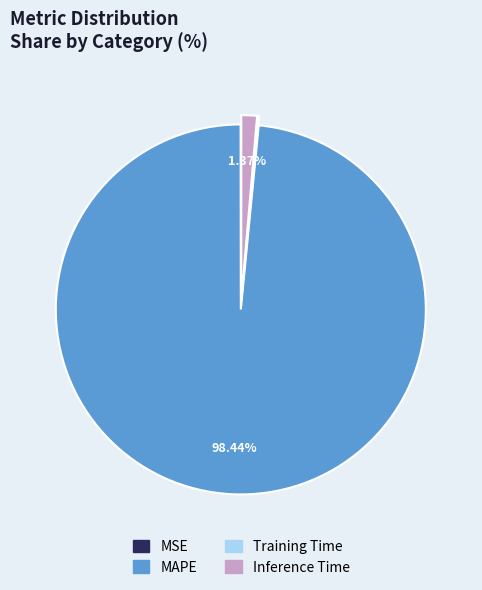

Which category has the biggest portion of the pie?

MAPE